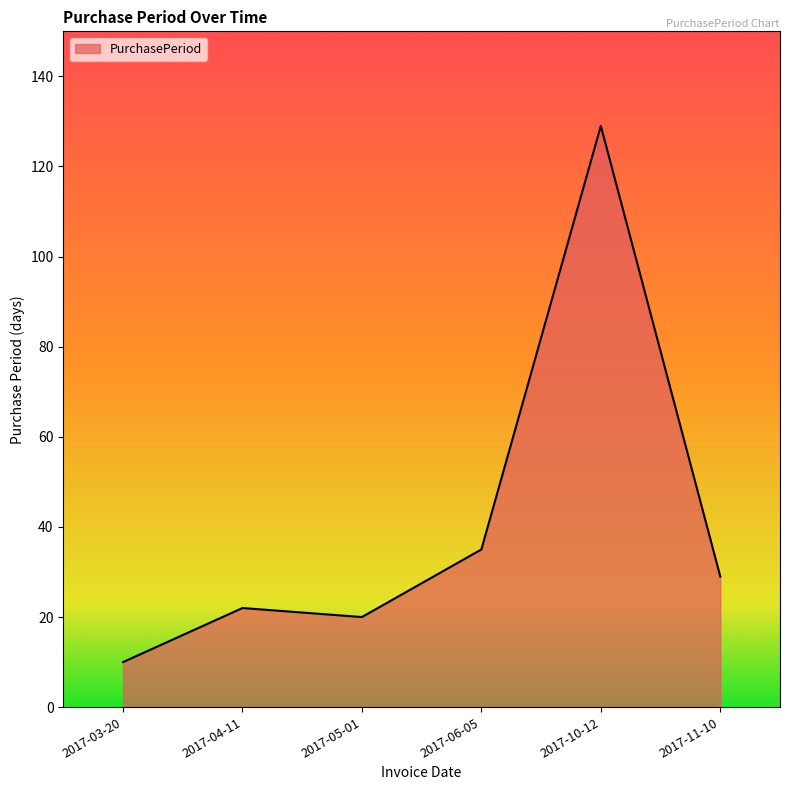

What is the change in value from 2017-04-11 to 2017-11-10?

+7